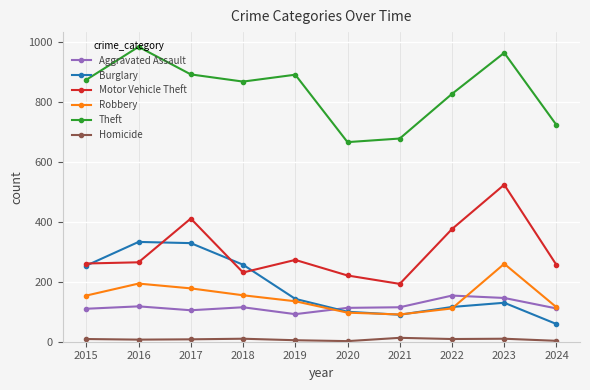

Which label corresponds to the largest value in the chart?

2016